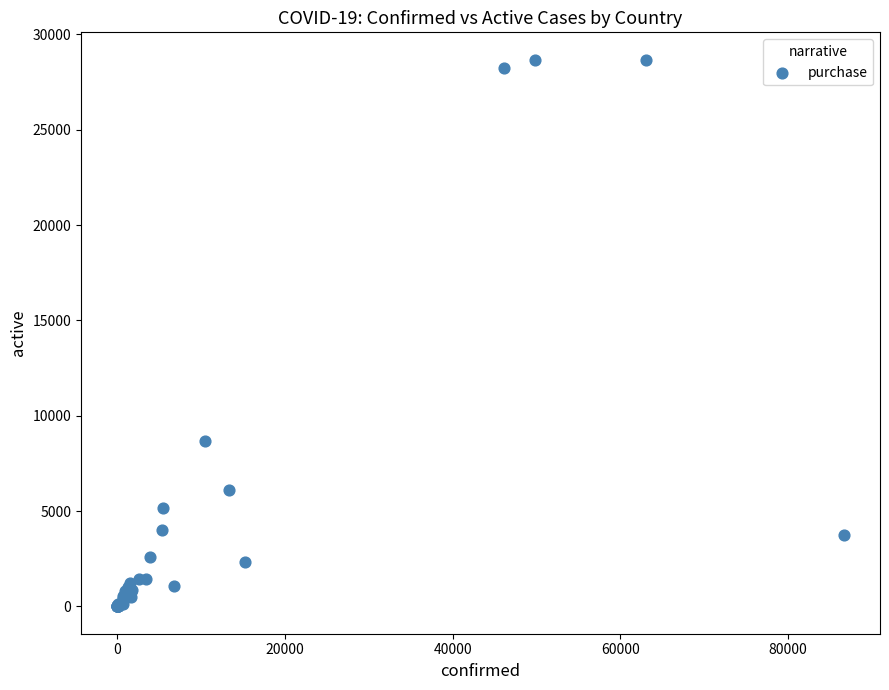

What Y value in the scatter plot is closest to 14341?

8696